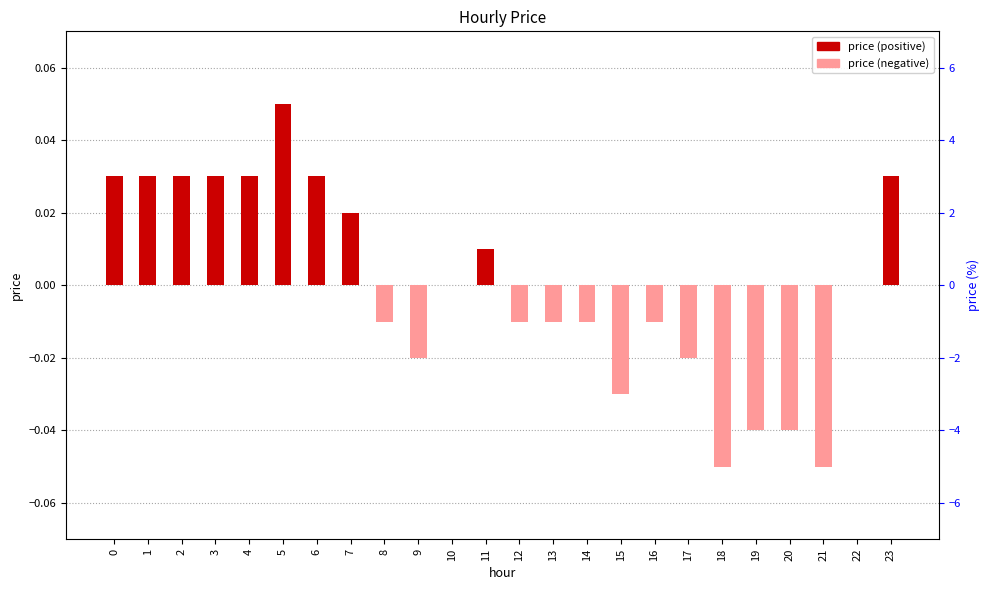

How many price (negative) values are between 0 and 1?

12